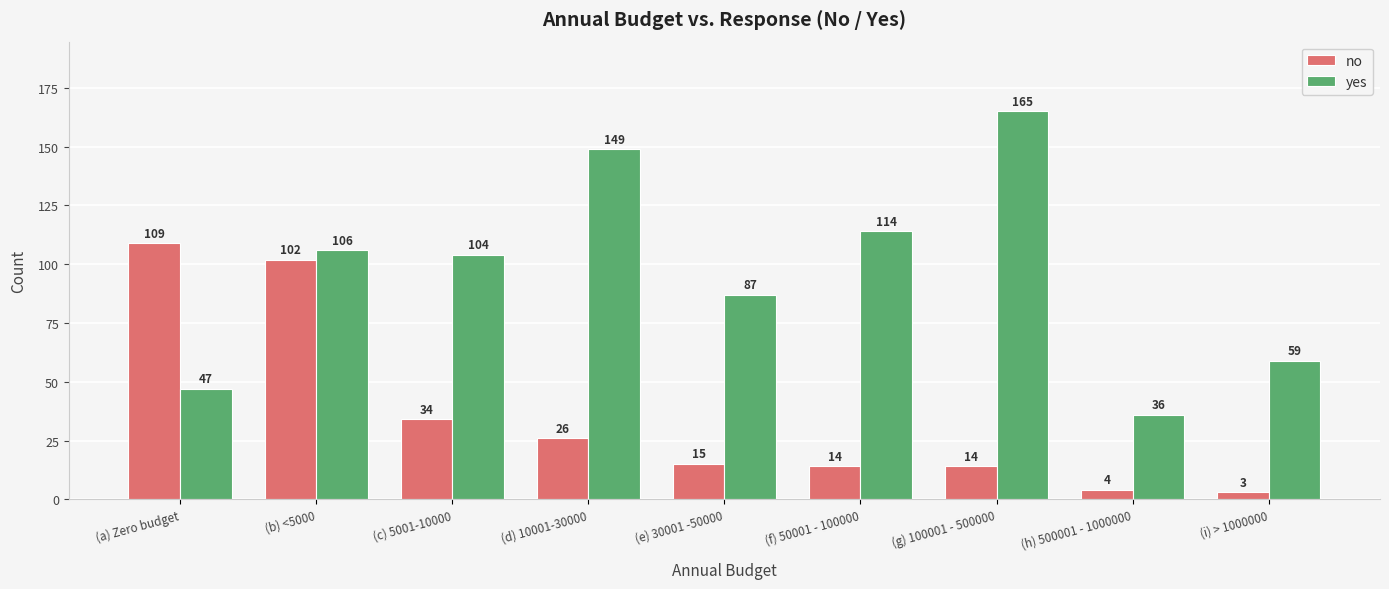

What is the value of the no bar at the 2nd from the left?

102